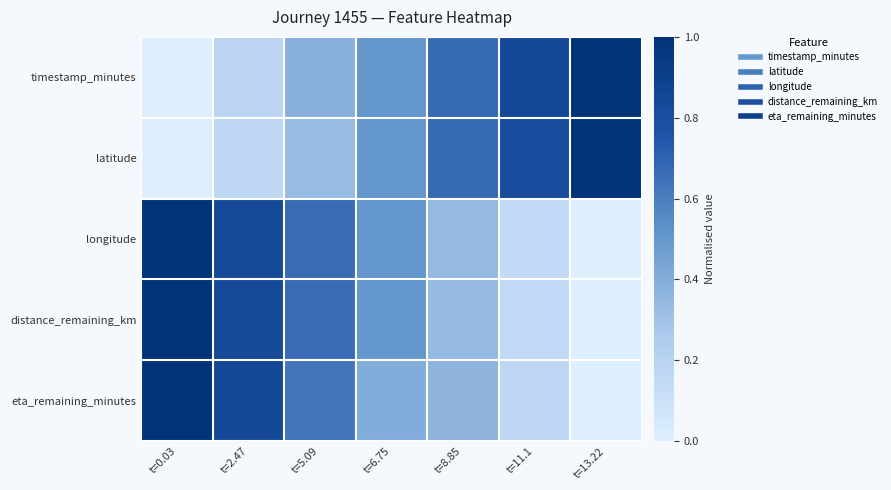

Reading right to left, list all the values displayed in this chart.

timestamp_minutes: t=13.22=1.0	t=11.1=0.8	t=8.85=0.7	t=6.75=0.5	t=5.09=0.4	t=2.47=0.2	t=0.03=0.0
latitude: t=13.22=1.0	t=11.1=0.8	t=8.85=0.7	t=6.75=0.5	t=5.09=0.3	t=2.47=0.2	t=0.03=0.0
longitude: t=13.22=0.0	t=11.1=0.1	t=8.85=0.3	t=6.75=0.5	t=5.09=0.7	t=2.47=0.8	t=0.03=1.0
distance_remaining_km: t=13.22=0.0	t=11.1=0.2	t=8.85=0.3	t=6.75=0.5	t=5.09=0.7	t=2.47=0.8	t=0.03=1.0
eta_remaining_minutes: t=13.22=0.0	t=11.1=0.2	t=8.85=0.4	t=6.75=0.4	t=5.09=0.6	t=2.47=0.8	t=0.03=1.0